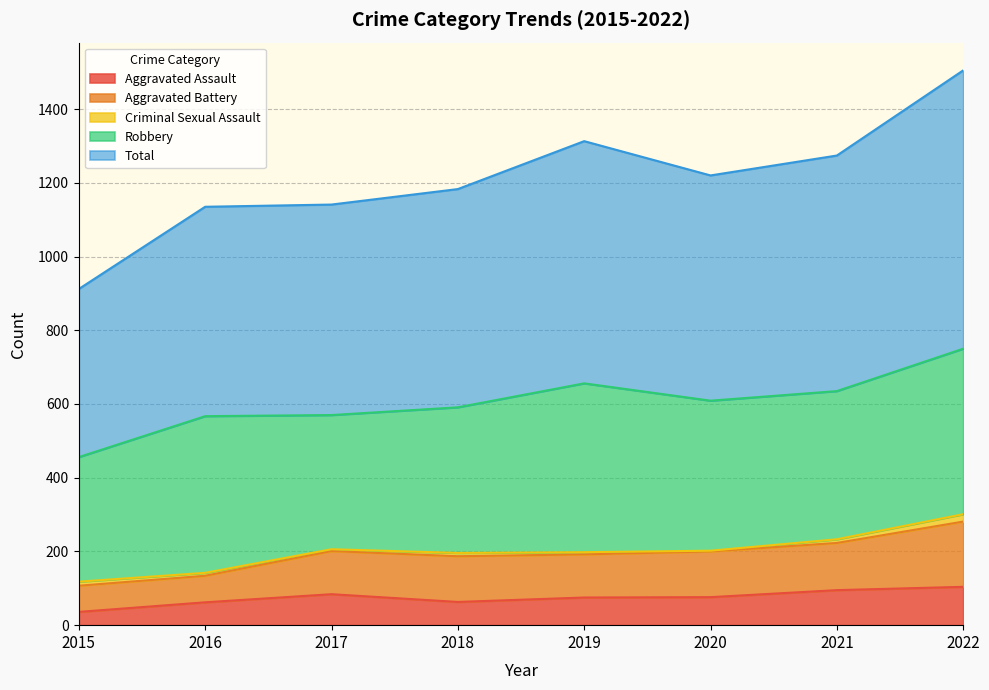

Reading left to right, what are all the values shown in this chart?

Aggravated Assault: 36	62	84	63	75	76	95	104
Aggravated Battery: 71	72	117	124	117	124	128	177
Criminal Sexual Assault: 11	8	5	9	6	2	10	20
Robbery: 338	425	364	395	458	407	402	449
Total: 456	568	571	592	657	611	639	755